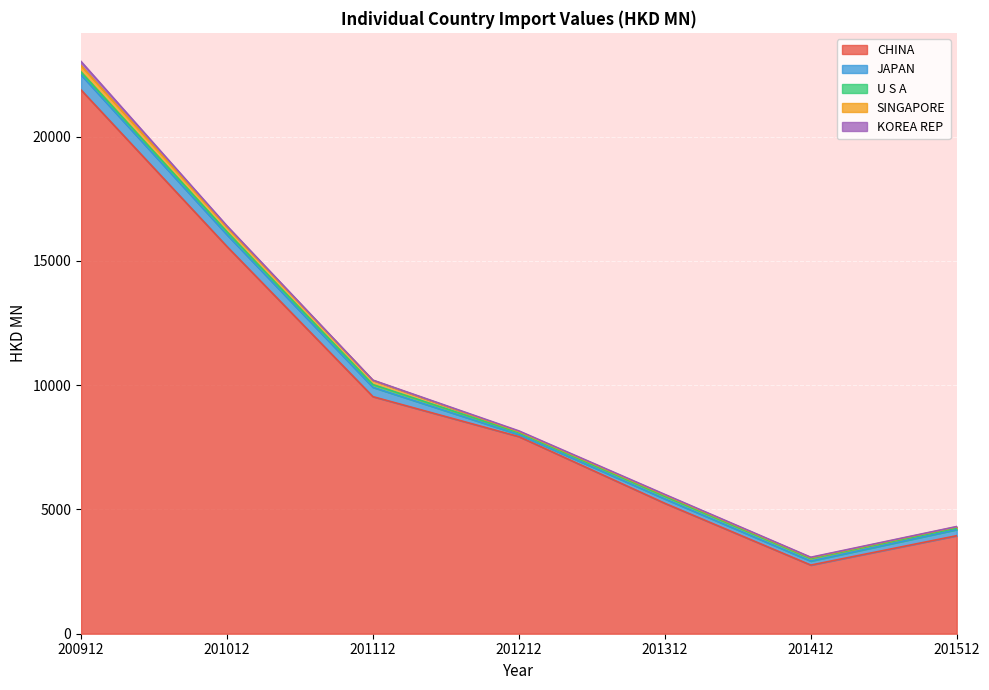

At which label does SINGAPORE reach its peak?

200912